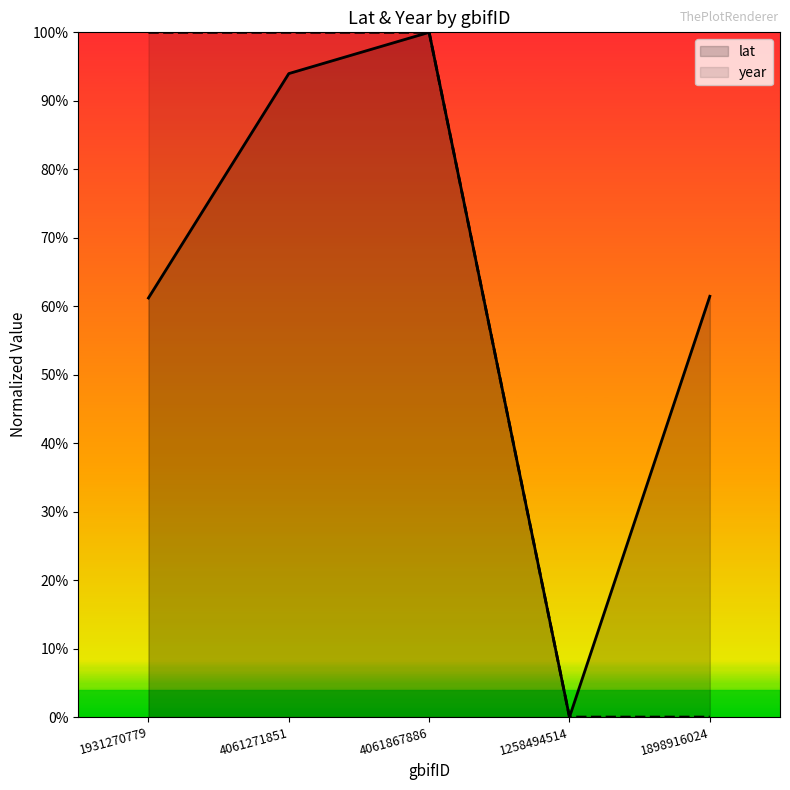

List the labels in order of lat value, smallest first.

1258494514, 1931270779, 1898916024, 4061271851, 4061867886